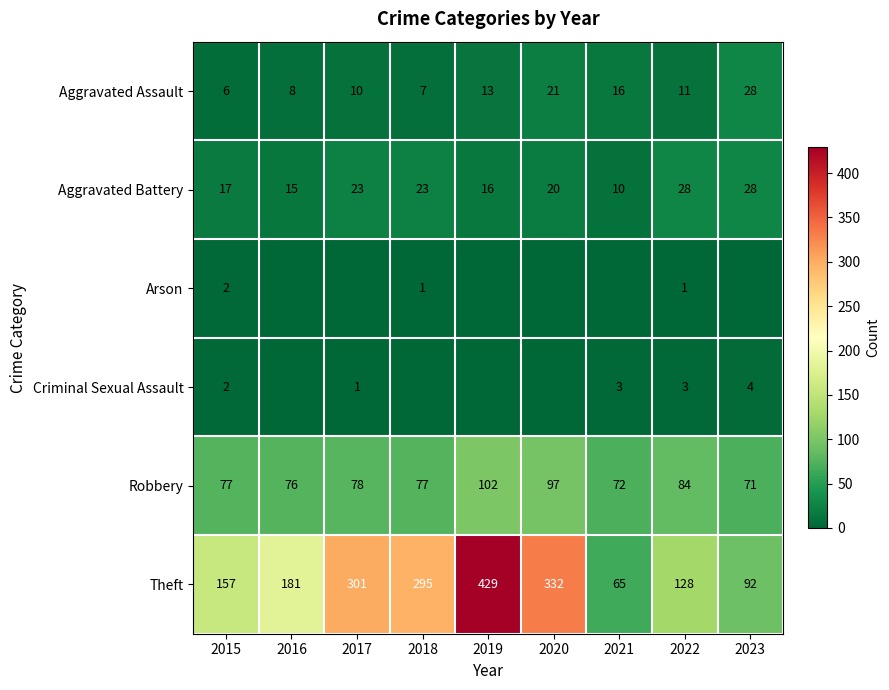

What is the average value of the Aggravated Assault series?

13